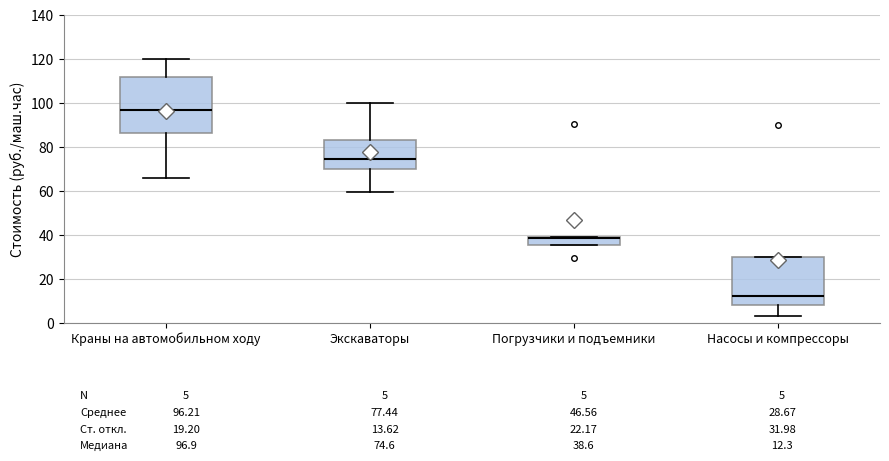

Which box is the tallest, from its lower edge to its upper edge?

Краны на автомобильном ходу